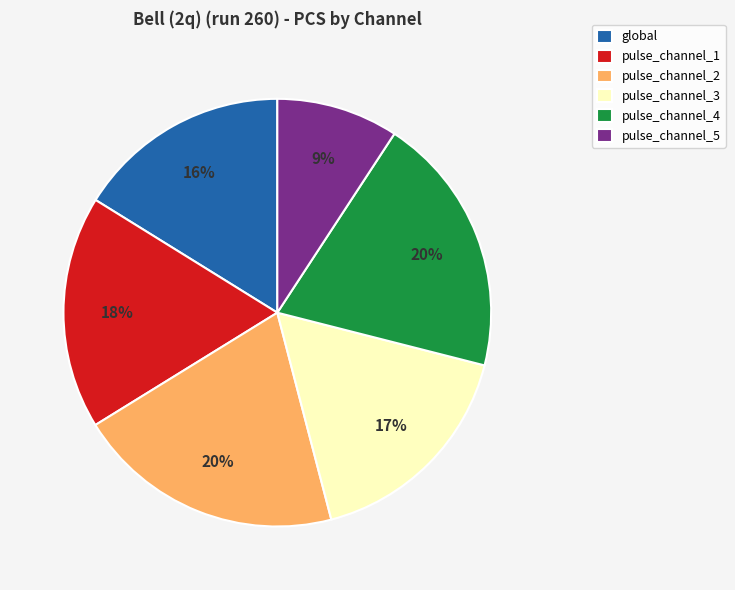

Between pulse_channel_4 and pulse_channel_1, which is larger?

pulse_channel_4